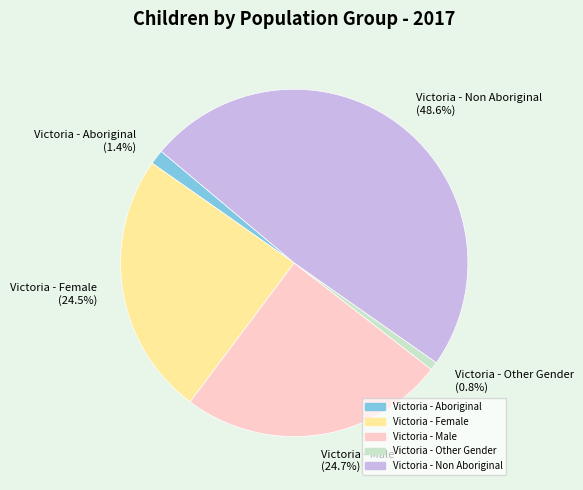

To the nearest percent, what is the difference between the largest and smallest slice percentages?

48%